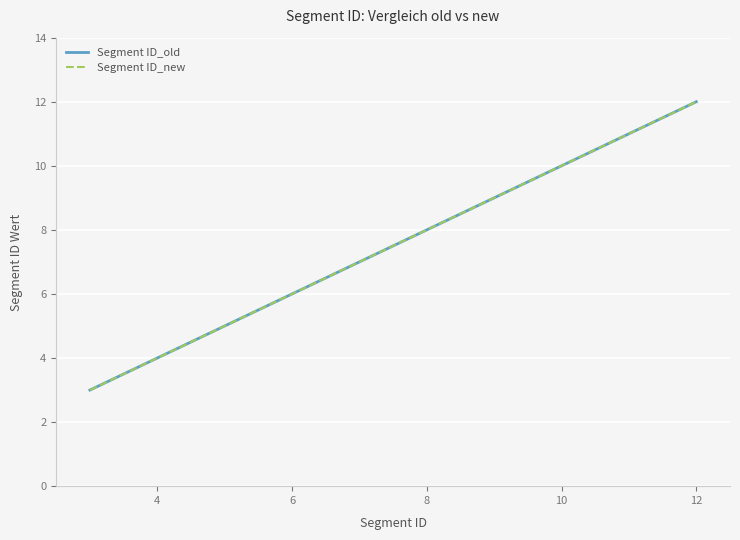

Does the chart have visible grid lines?

Yes